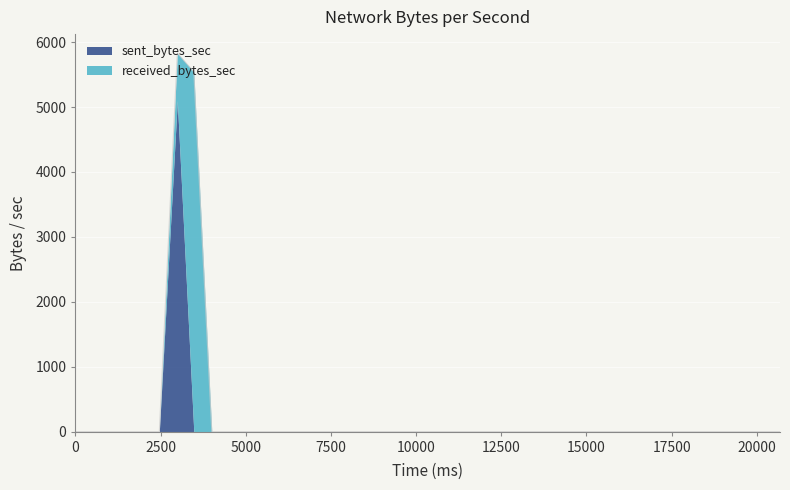

Rank the series by their maximum value, from lowest to highest.

sent_bytes_sec, received_bytes_sec